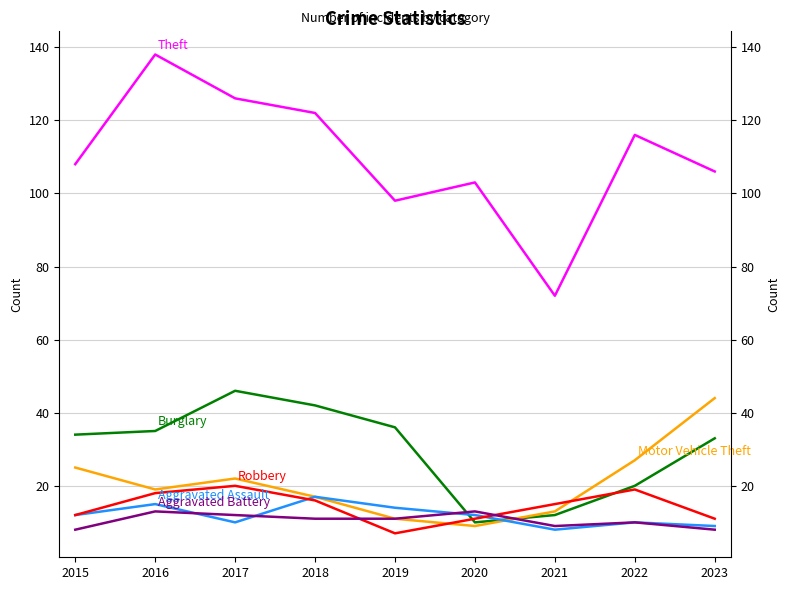

Is this an area chart (filled region under the line)?

No